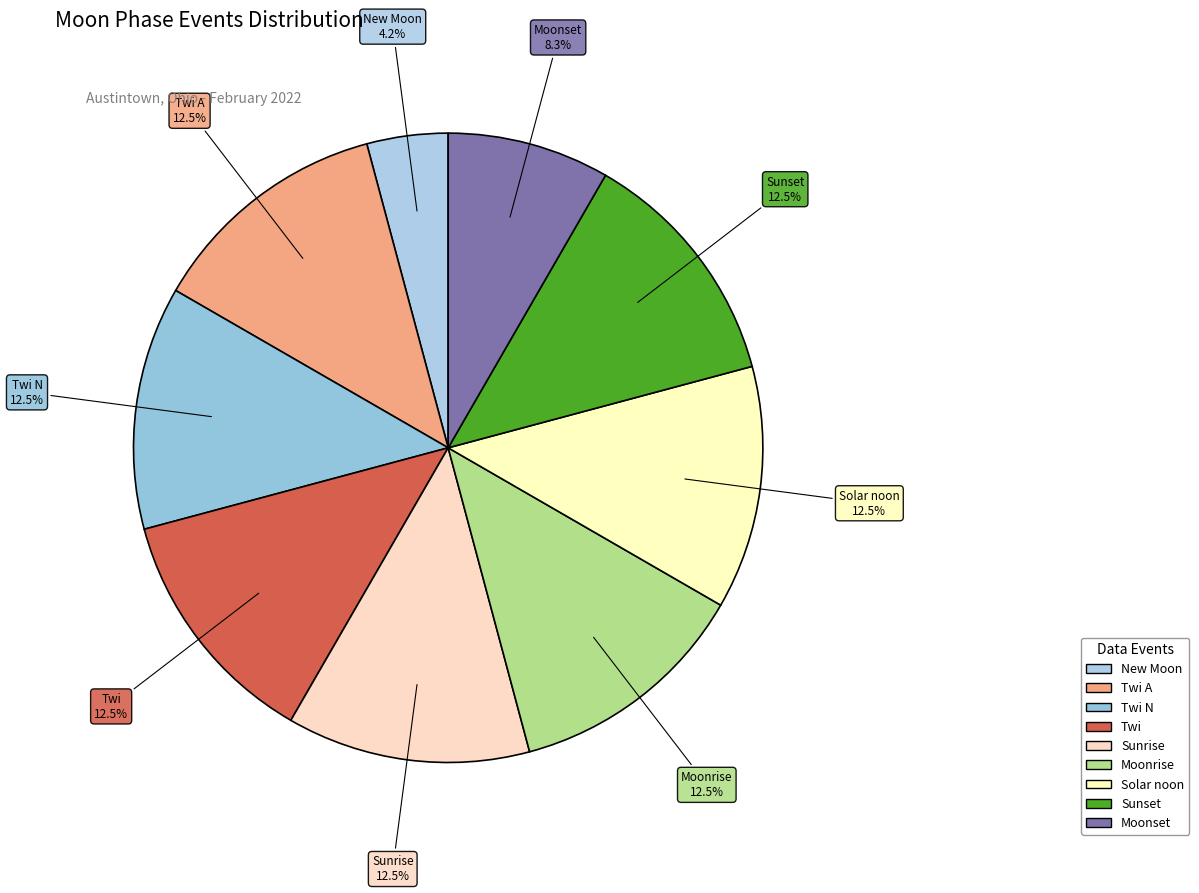

To the nearest percent, what is the average slice percentage?

11%